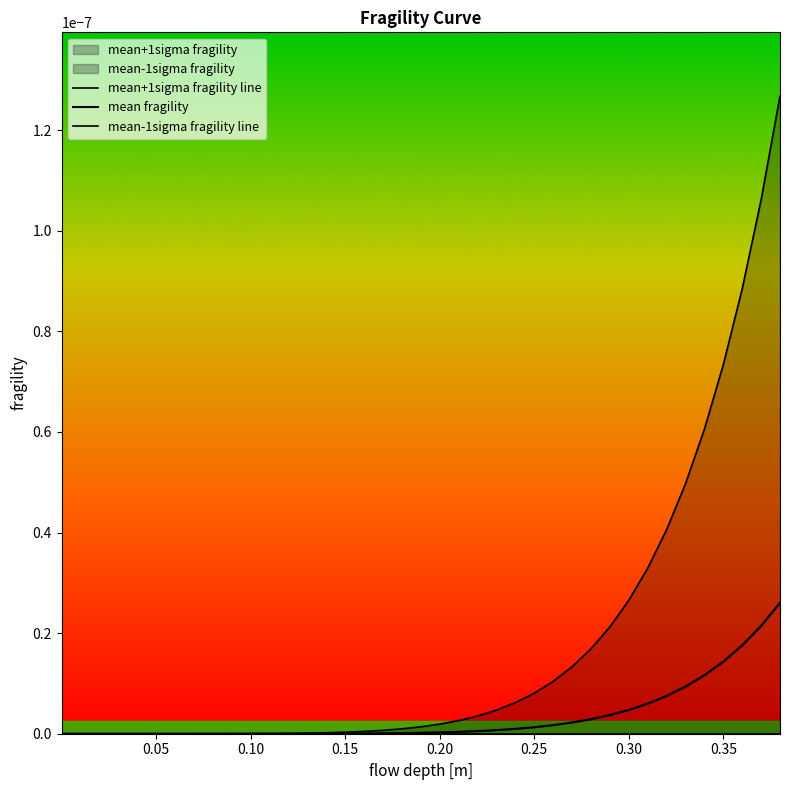

How many lines are shown in the chart?

3